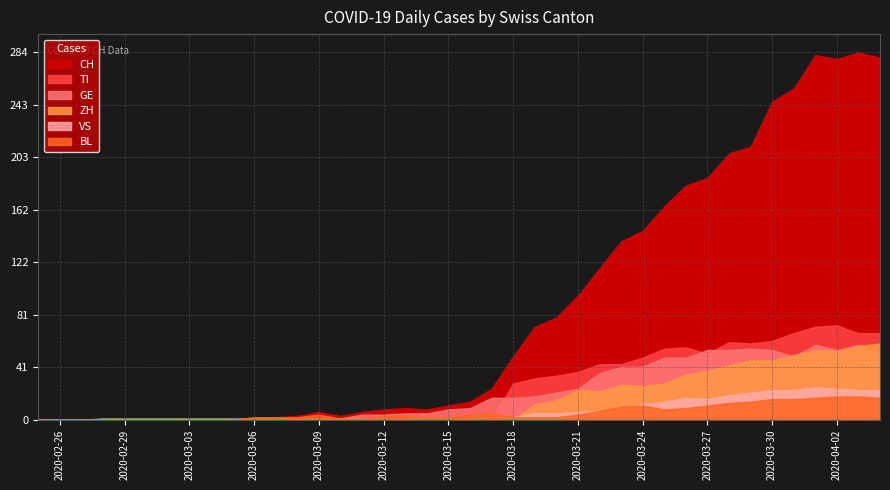

What position from the left is 2020-03-18?

23